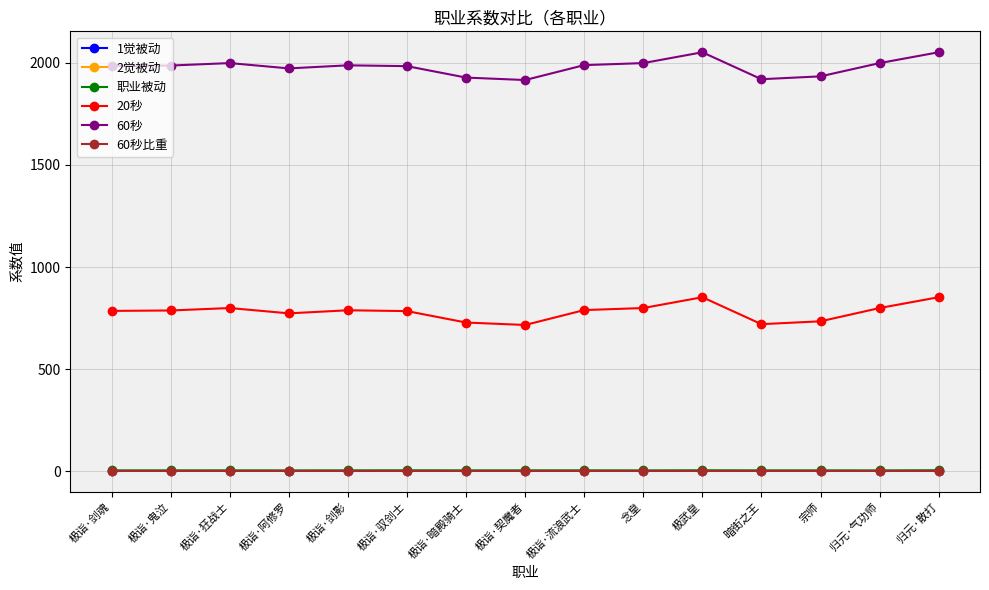

True or false: 60秒 has a value of 1934.0 at 宗师.

True